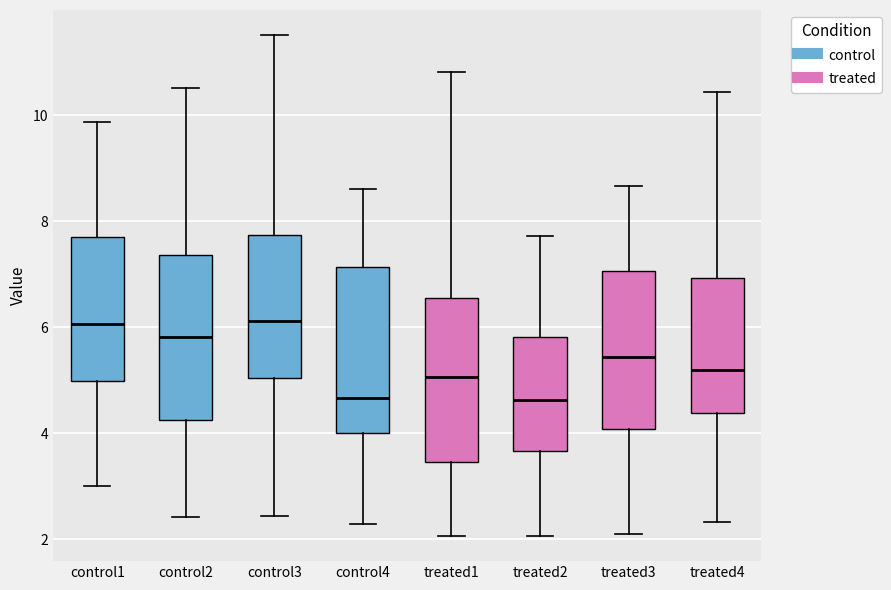

Reading left to right, read every box against the y-axis: the position of its median line, the range the box covers, and the ends of its whiskers. The values are not printed on the chart, so give them approximately, as read against the axis.

control1: median 6.0, box 5.0 to 7.8, whiskers 3.0 to 9.8
control2: median 5.8, box 4.2 to 7.4, whiskers 2.4 to 10.6
control3: median 6.2, box 5.0 to 7.8, whiskers 2.4 to 11.6
control4: median 4.6, box 4.0 to 7.2, whiskers 2.2 to 8.6
treated1: median 5.0, box 3.4 to 6.6, whiskers 2.0 to 10.8
treated2: median 4.6, box 3.6 to 5.8, whiskers 2.0 to 7.8
treated3: median 5.4, box 4.0 to 7.0, whiskers 2.0 to 8.6
treated4: median 5.2, box 4.4 to 7.0, whiskers 2.4 to 10.4